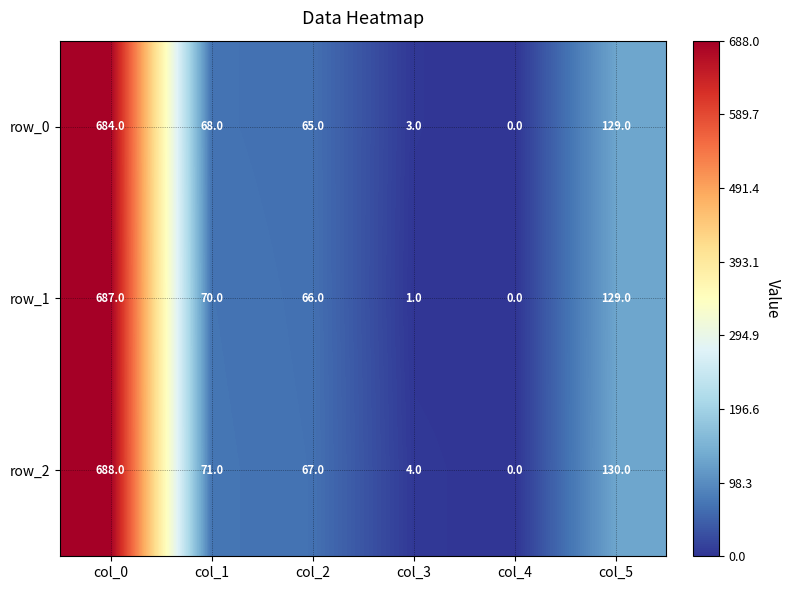

Reading left to right, list all the values displayed in this chart.

row_0: col_0=684	col_1=68	col_2=65	col_3=3	col_4=0	col_5=129
row_1: col_0=687	col_1=70	col_2=66	col_3=1	col_4=0	col_5=129
row_2: col_0=688	col_1=71	col_2=67	col_3=4	col_4=0	col_5=130